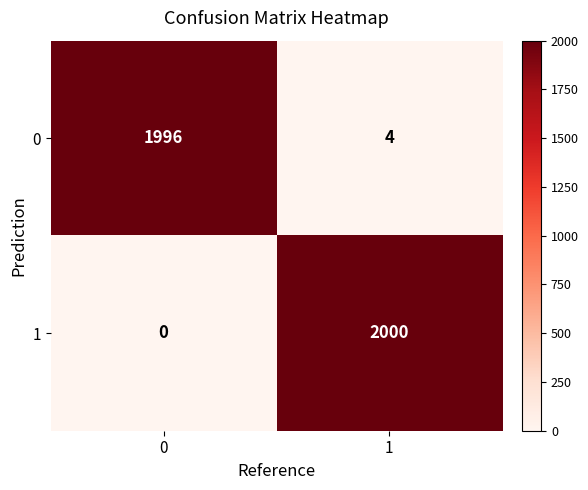

Reading left to right, extract all data points from this chart.

0: 0=1996	1=4
1: 0=0	1=2000